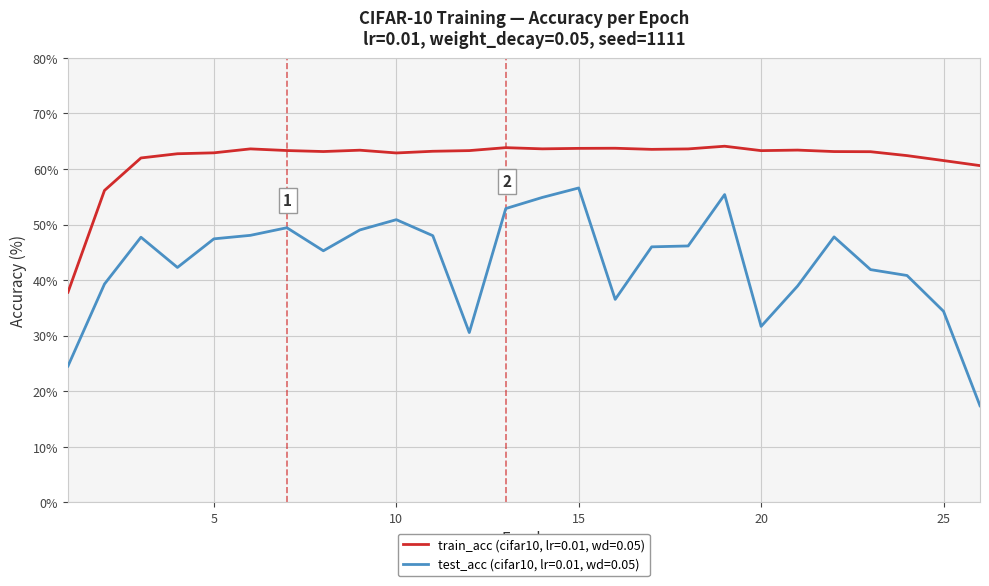

What is the maximum value for train_acc (cifar10, lr=0.01, wd=0.05)?

64.1